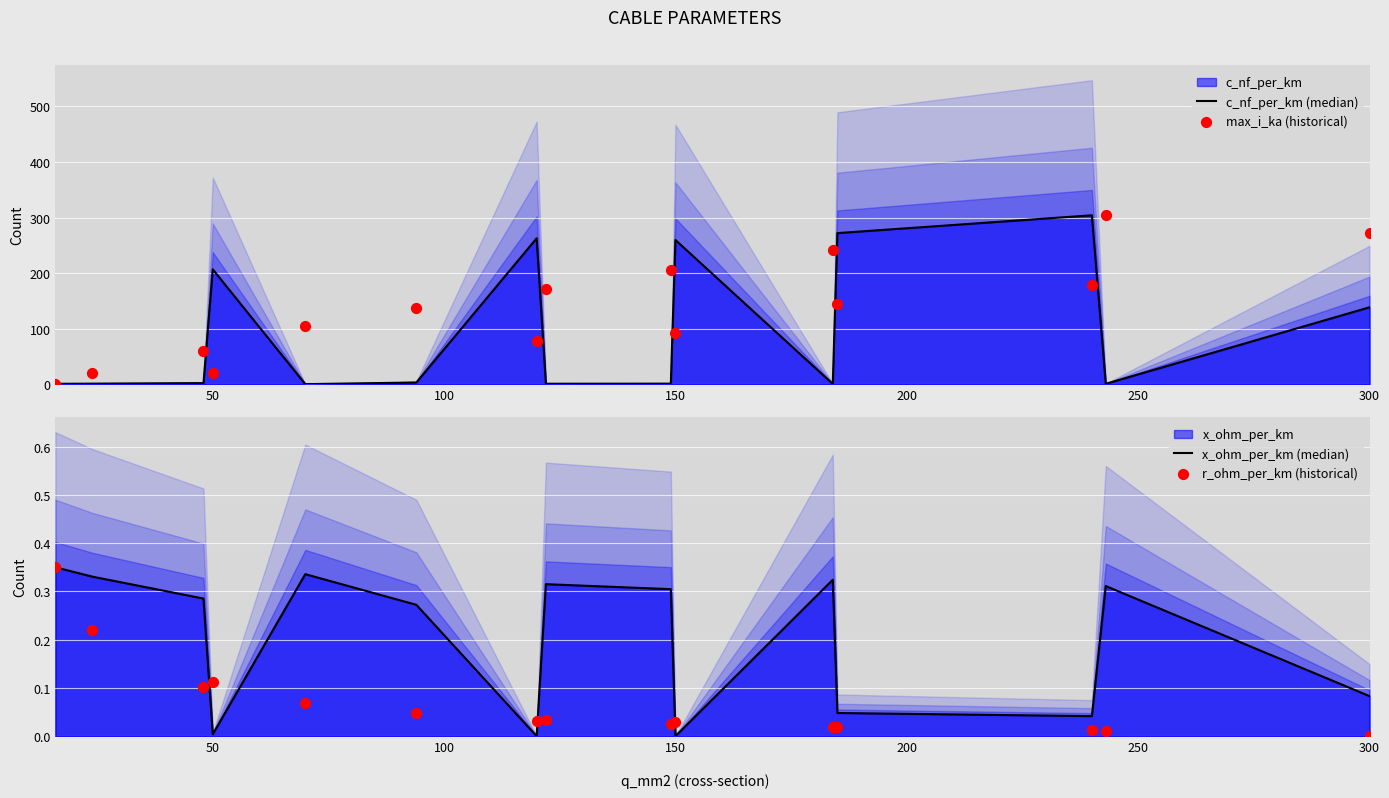

Which series has the widest spread of Y values?

c_nf_per_km (median)